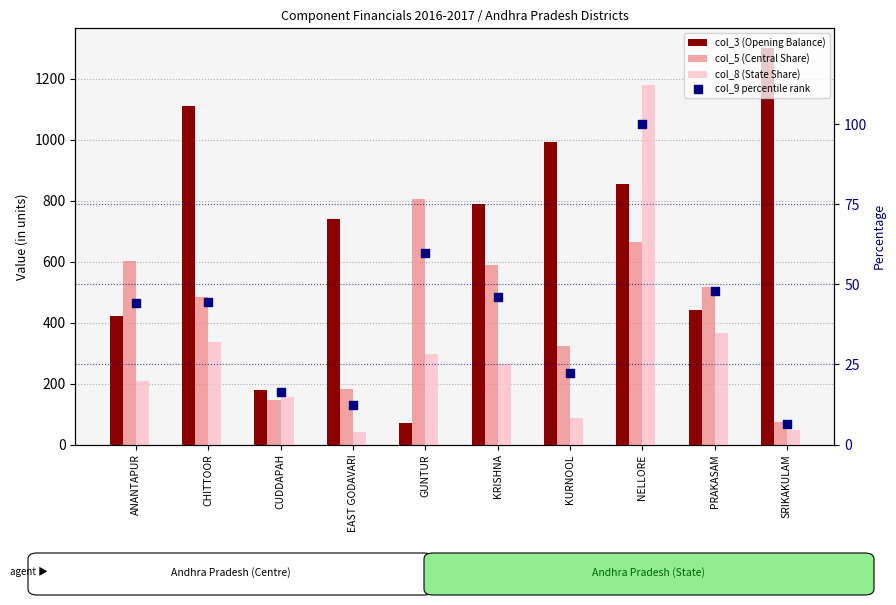

Is the value of col_5 (Central Share) at CHITTOOR greater than the value of col_3 (Opening Balance) at PRAKASAM?

Yes